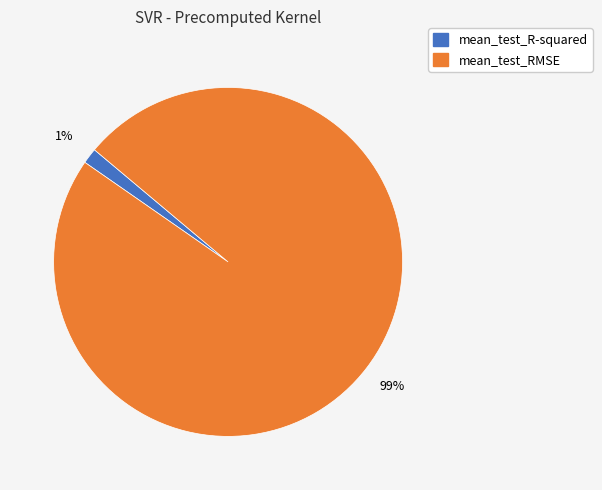

Do mean_test_RMSE and mean_test_R-squared together represent more than half of the pie?

Yes